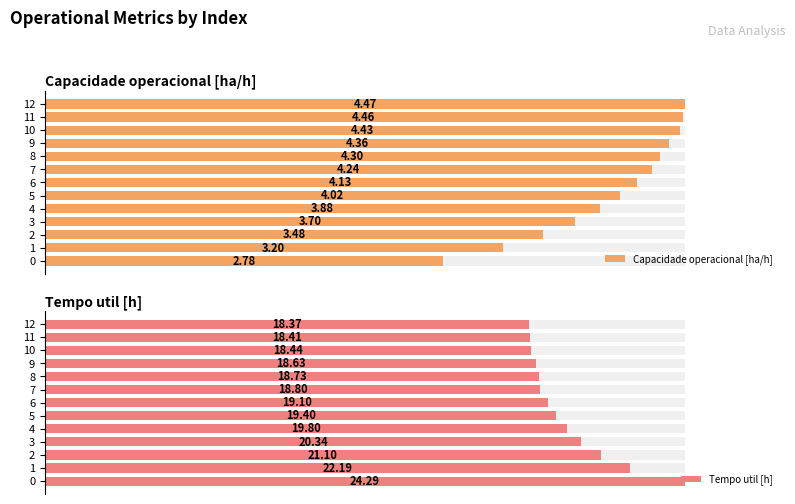

What is the difference between the second highest and second lowest values in the Capacidade operacional [ha/h] series?

1.3